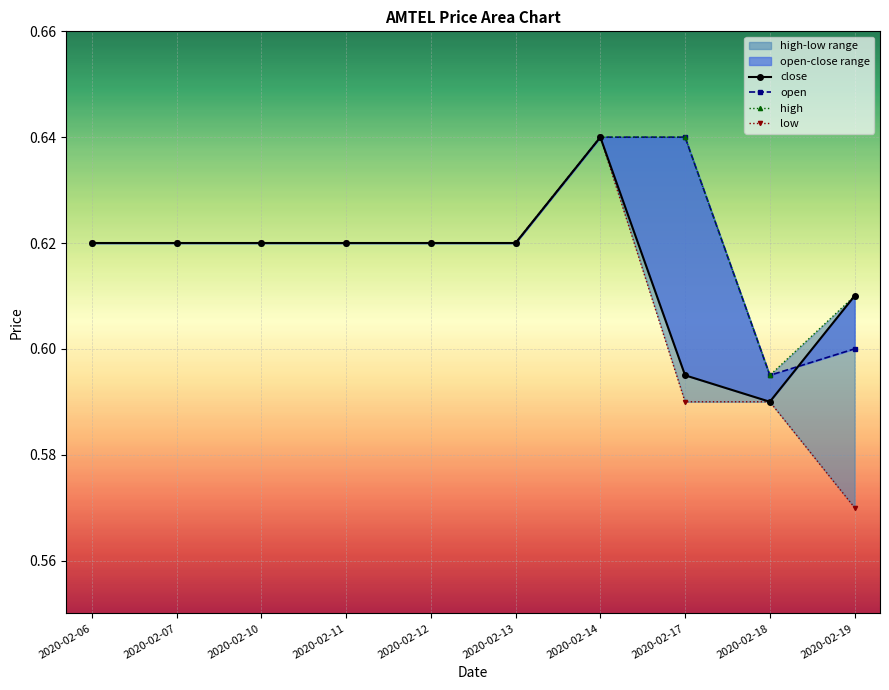

Reading right to left, transcribe all the data shown in this chart.

close: 2020-02-19=0.6	2020-02-18=0.6	2020-02-17=0.6	2020-02-14=0.6	2020-02-13=0.6	2020-02-12=0.6	2020-02-11=0.6	2020-02-10=0.6	2020-02-07=0.6	2020-02-06=0.6
open: 2020-02-19=0.6	2020-02-18=0.6	2020-02-17=0.6	2020-02-14=0.6	2020-02-13=0.6	2020-02-12=0.6	2020-02-11=0.6	2020-02-10=0.6	2020-02-07=0.6	2020-02-06=0.6
high: 2020-02-19=0.6	2020-02-18=0.6	2020-02-17=0.6	2020-02-14=0.6	2020-02-13=0.6	2020-02-12=0.6	2020-02-11=0.6	2020-02-10=0.6	2020-02-07=0.6	2020-02-06=0.6
low: 2020-02-19=0.6	2020-02-18=0.6	2020-02-17=0.6	2020-02-14=0.6	2020-02-13=0.6	2020-02-12=0.6	2020-02-11=0.6	2020-02-10=0.6	2020-02-07=0.6	2020-02-06=0.6